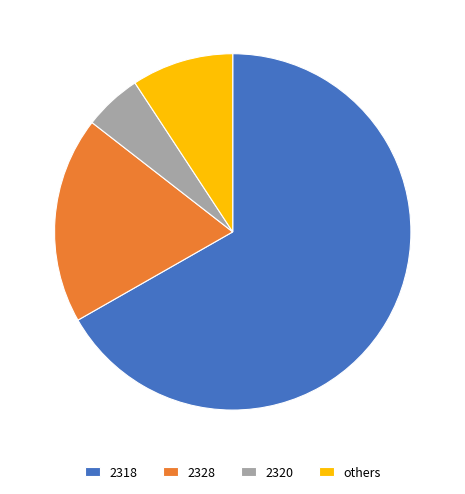

Is it true that others is 9% of the pie?

True